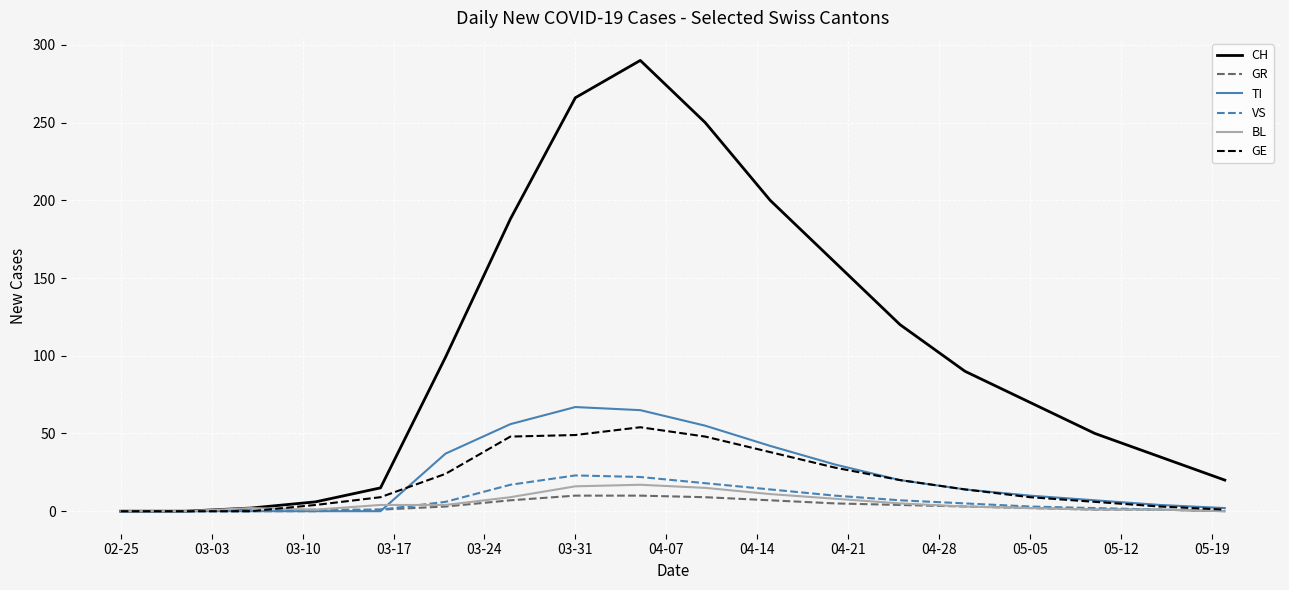

What is the highest value of the BL series?

17